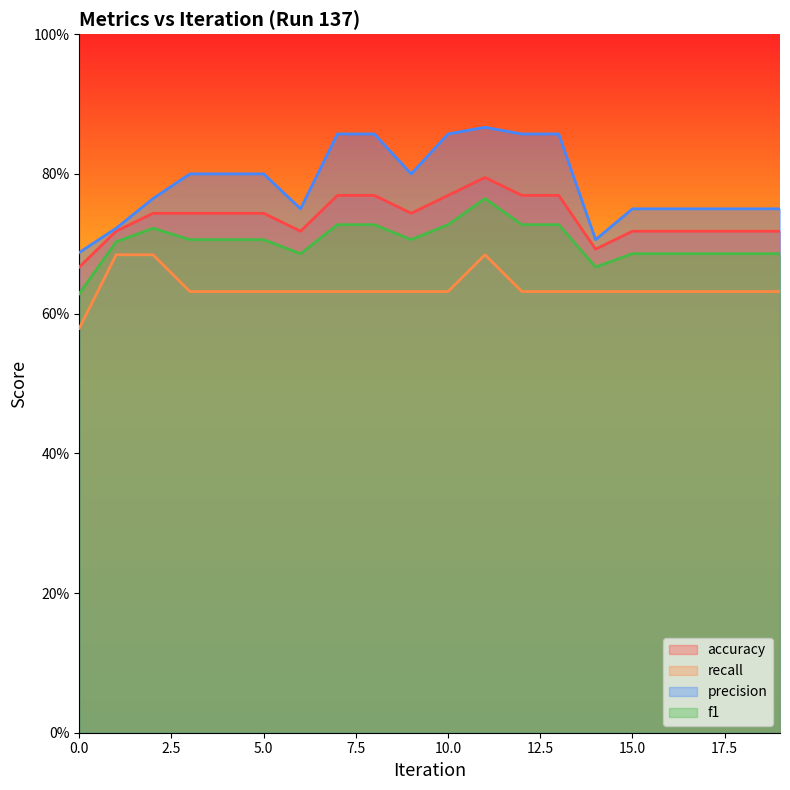

What is the value of the accuracy point at the 8th from the left?

0.8